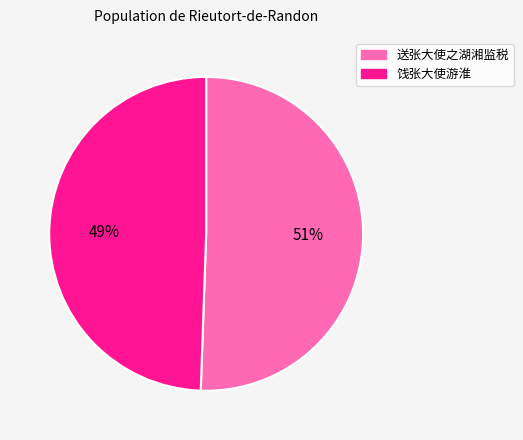

Which slice is the largest?

送张大使之湖湘监税